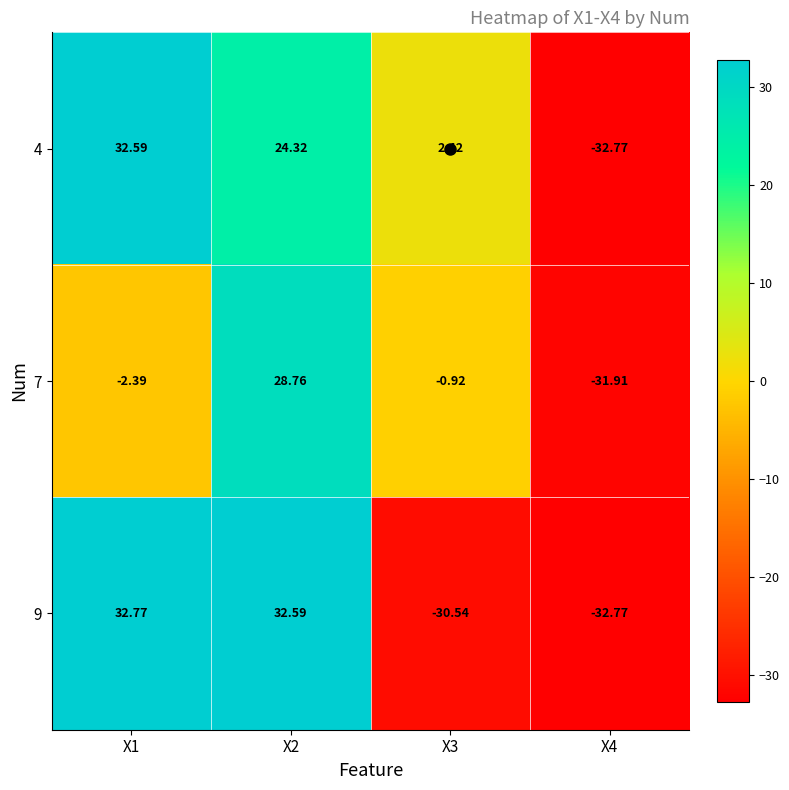

Is the value of 9 at X4 greater than the value of 7 at X4?

No